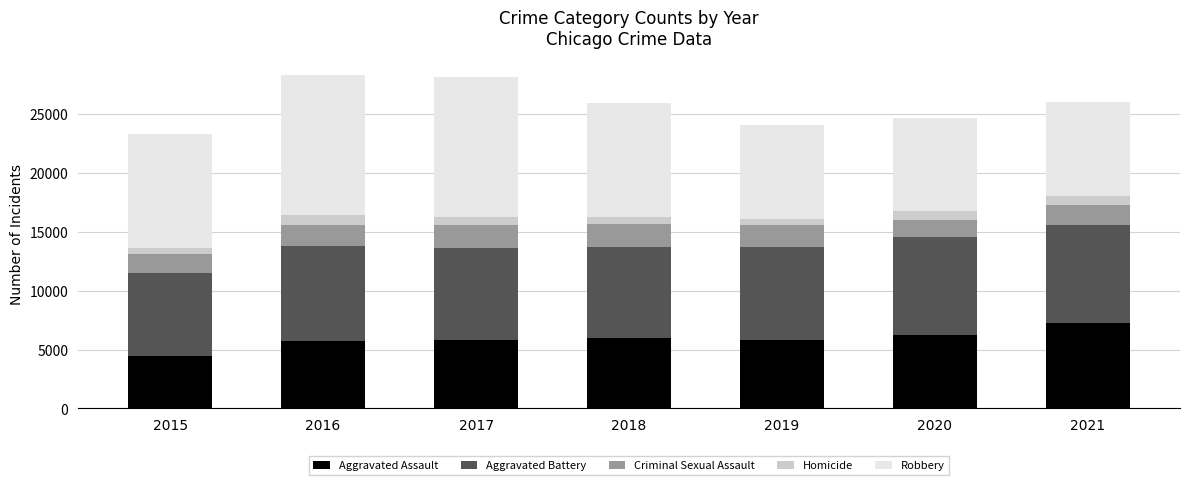

At which label does Aggravated Assault reach its minimum?

2015